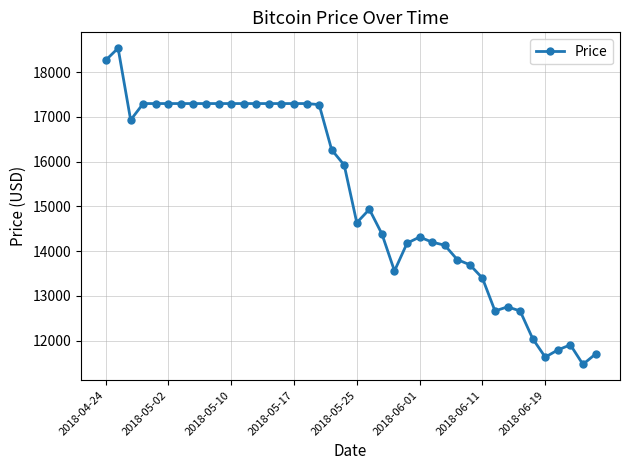

What is the value of the 7th point from the left?

17295